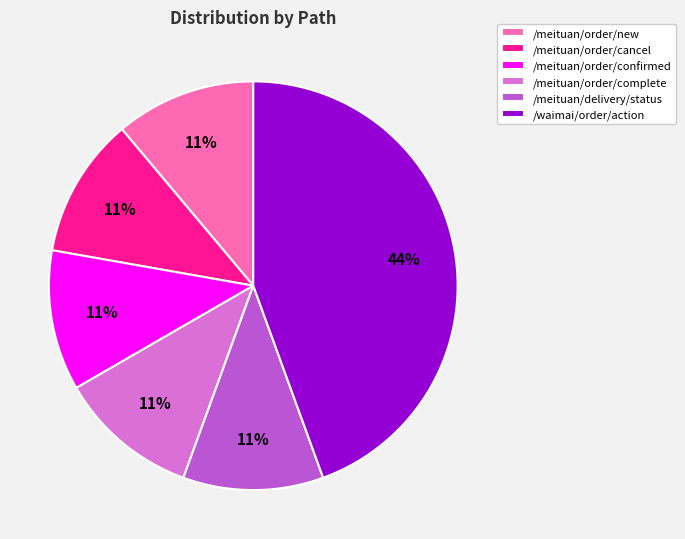

To the nearest percent, what percentage of the pie is /meituan/order/complete?

11%